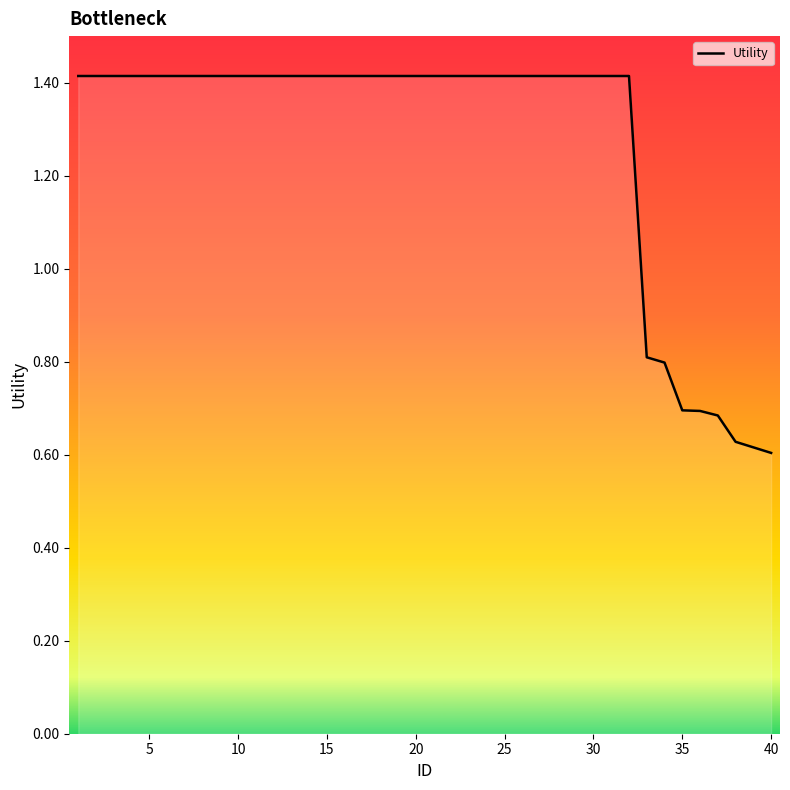

What is the difference between the maximum and minimum values?

0.8